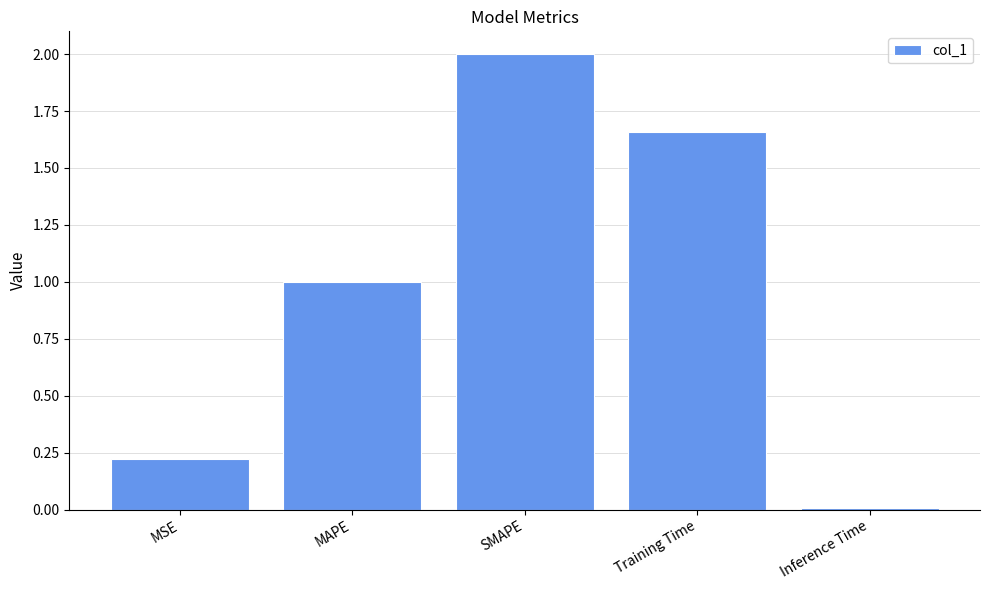

What is the label of the 4th bar from the left?

Training Time